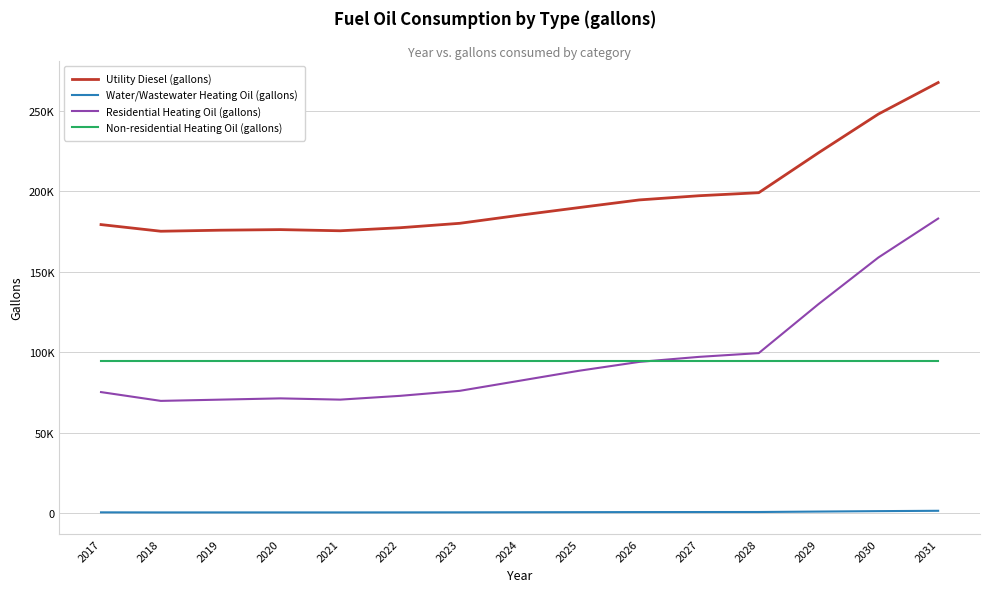

Does the chart have visible grid lines?

Yes